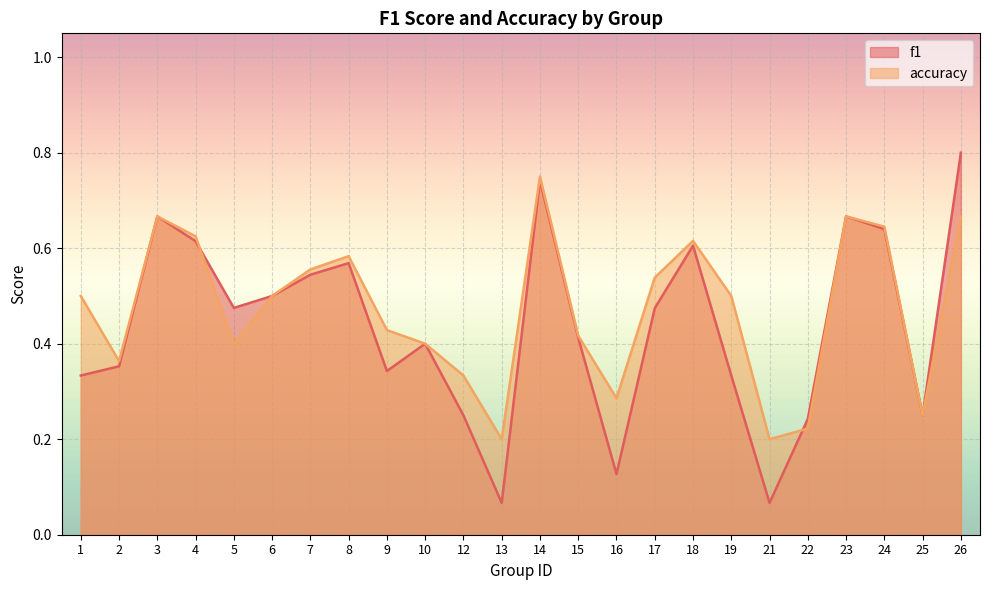

Which category has the lowest value across all series?

13